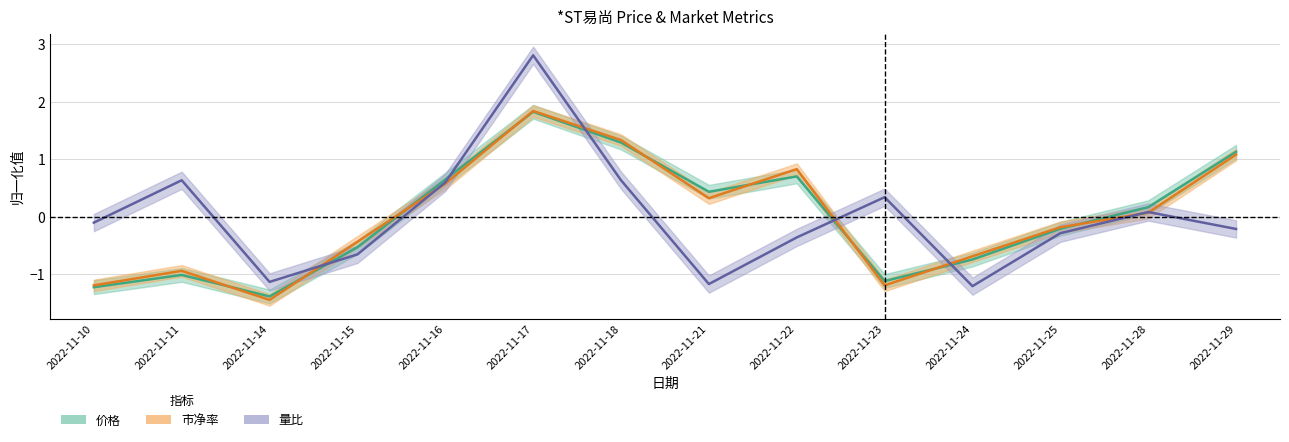

Where is 量比 nearest to the value 0?

2022-11-28